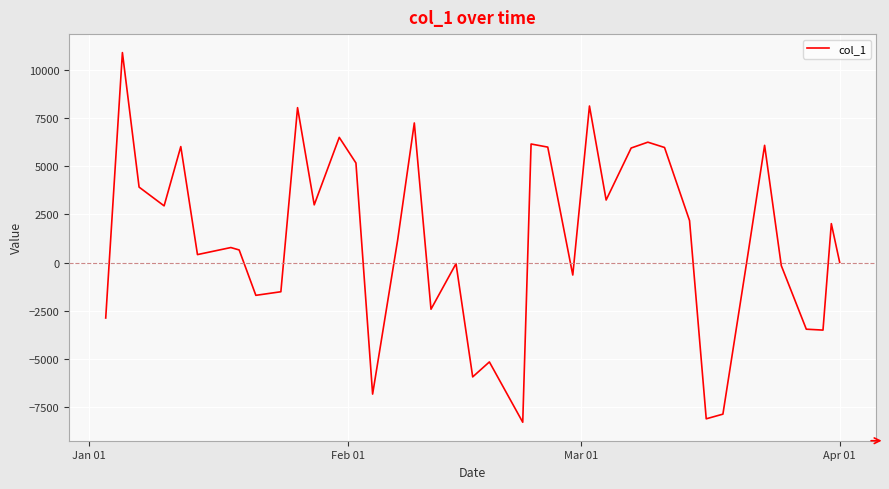

How many lines are shown in the chart?

1